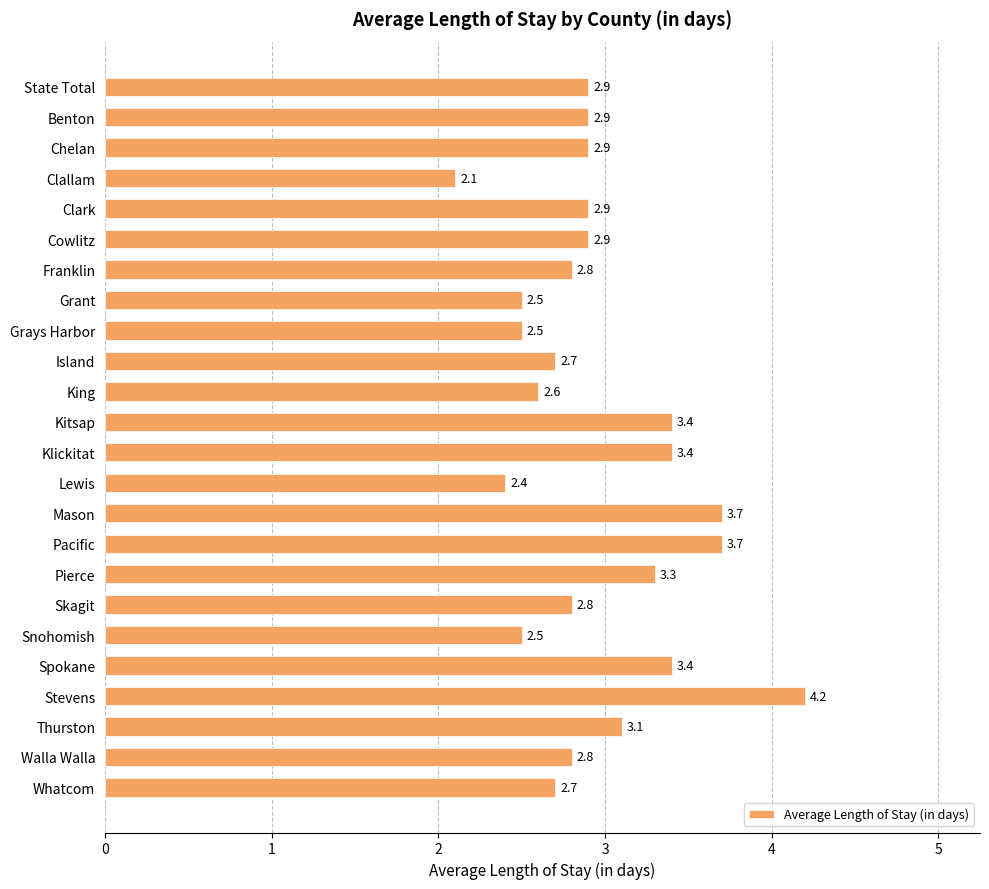

Count the number of categories in the chart.

24